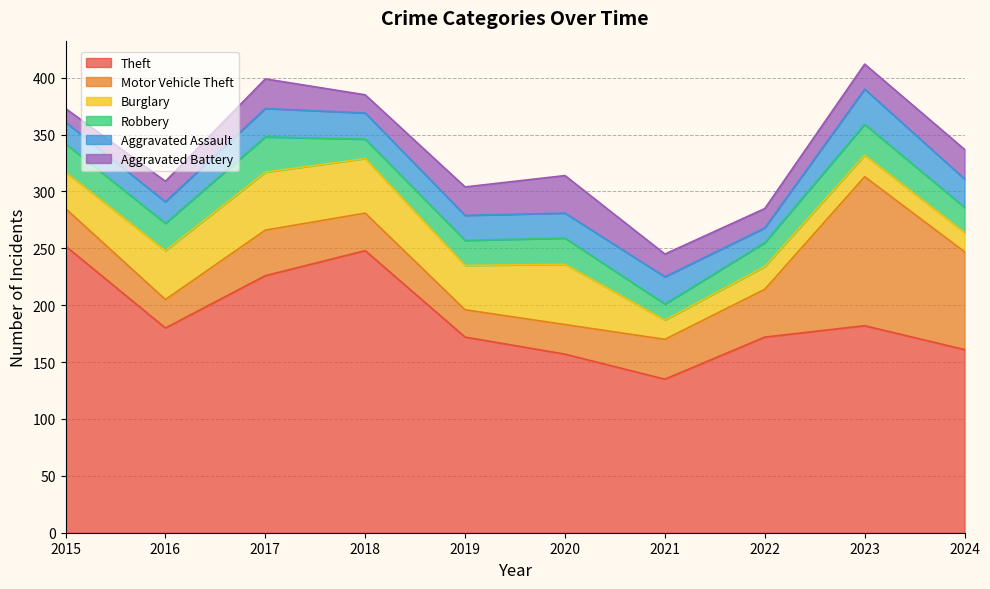

Is the value of Aggravated Battery at 2022 greater than the value of Motor Vehicle Theft at 2015?

No